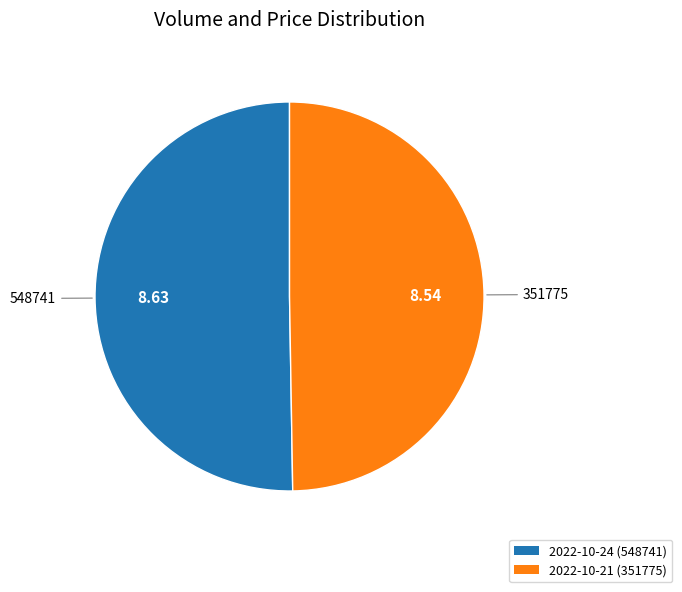

Do 2022-10-24 (548741) and 2022-10-21 (351775) together represent more than half of the pie?

Yes